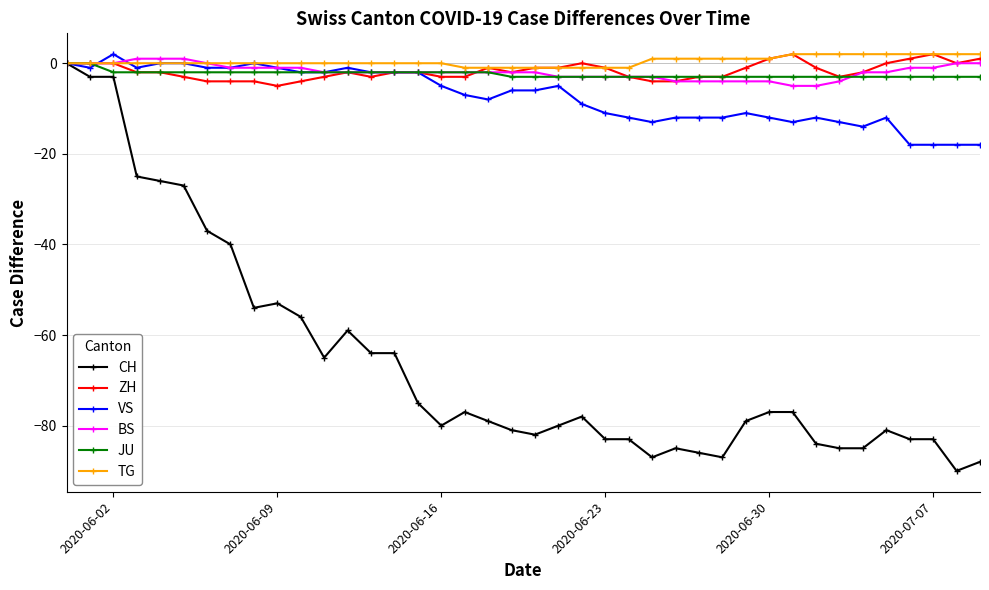

What is the lowest value of the BS series?

-5